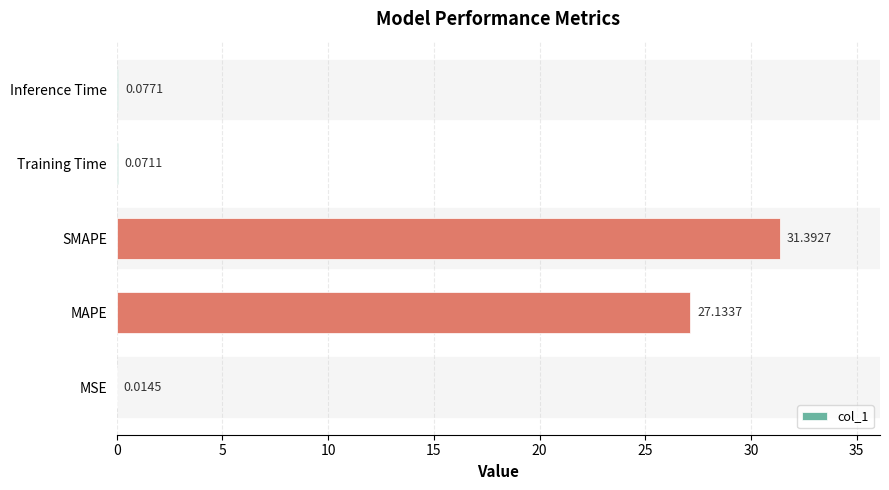

What is the sum of all values?

58.7